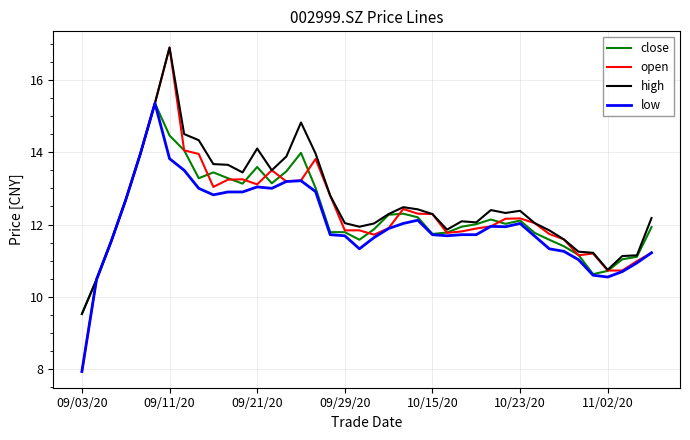

Which series has the widest spread of values?

open